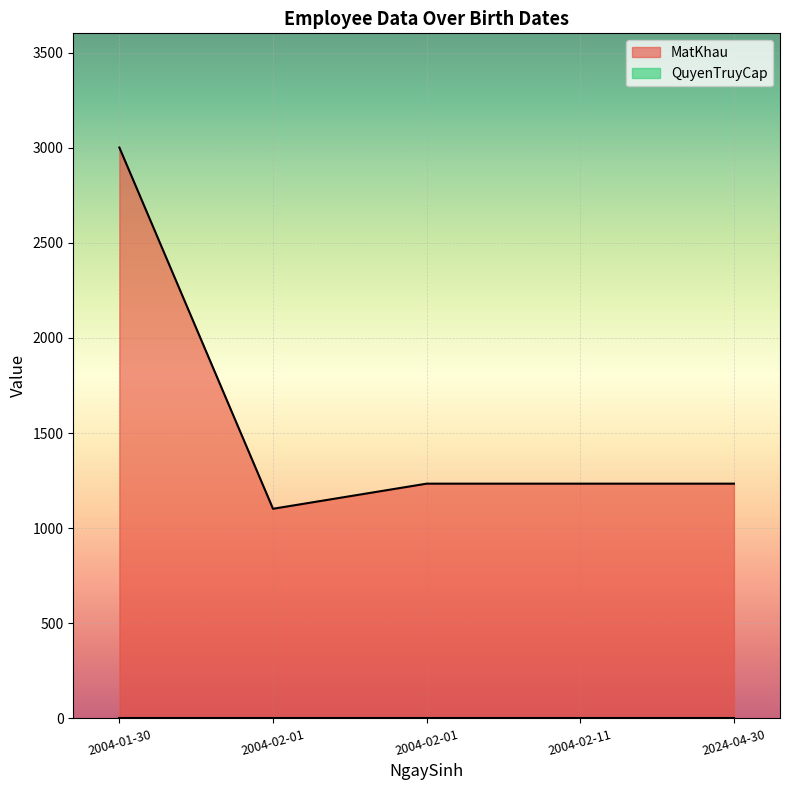

The value at 2004-02-01 is 1102. True or false?

True